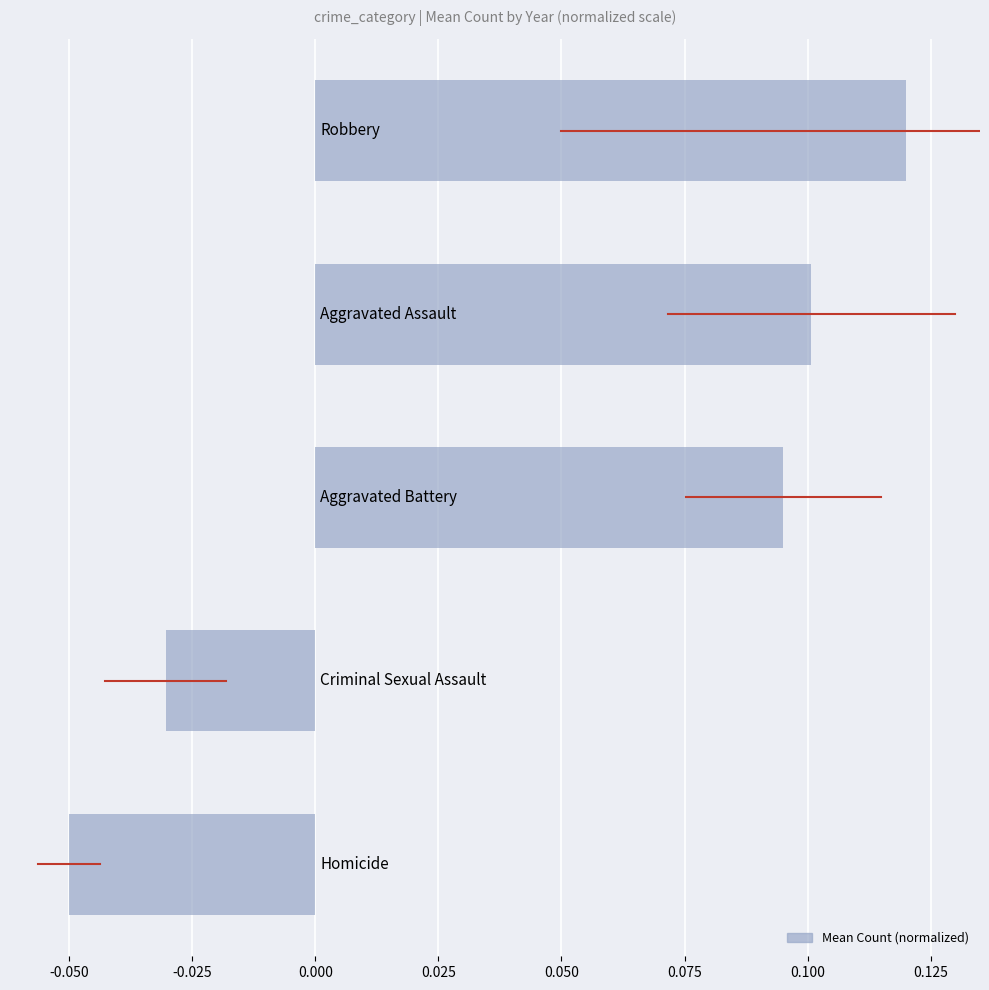

How many values are between 0 and 1?

3